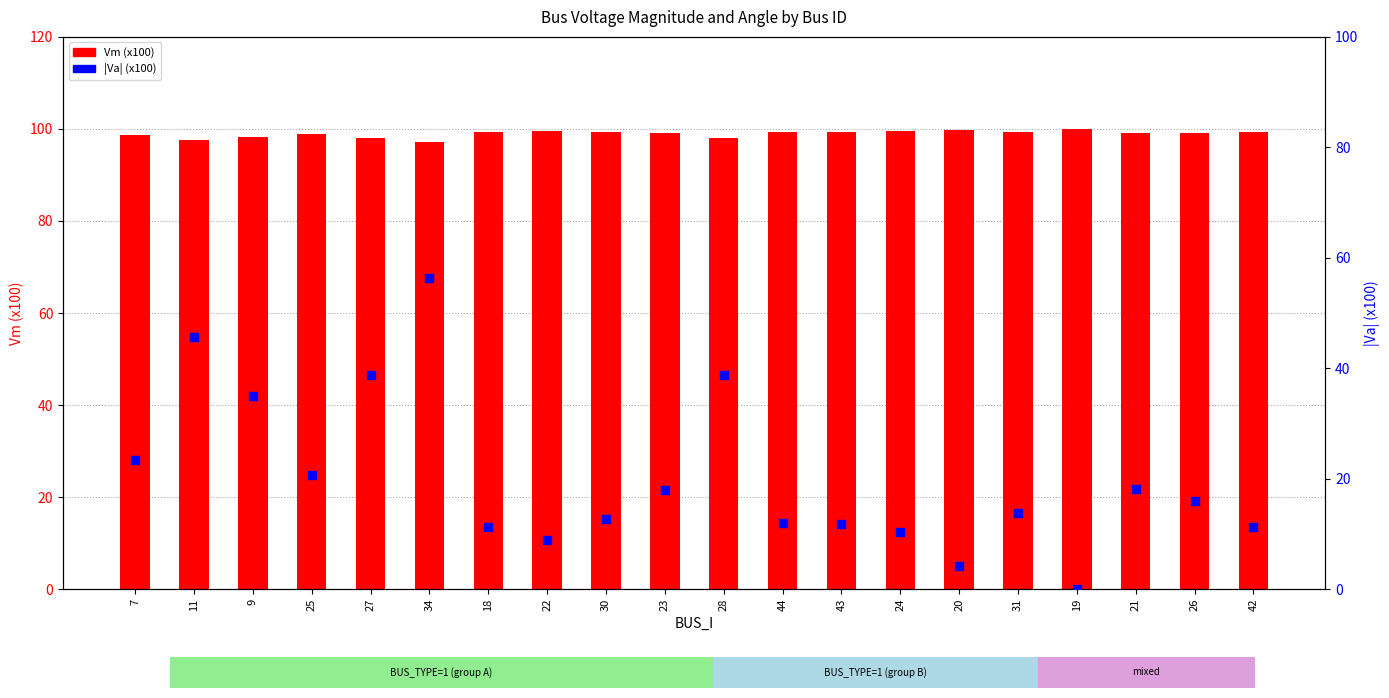

Which series contains the highest Y value?

Vm (x100)